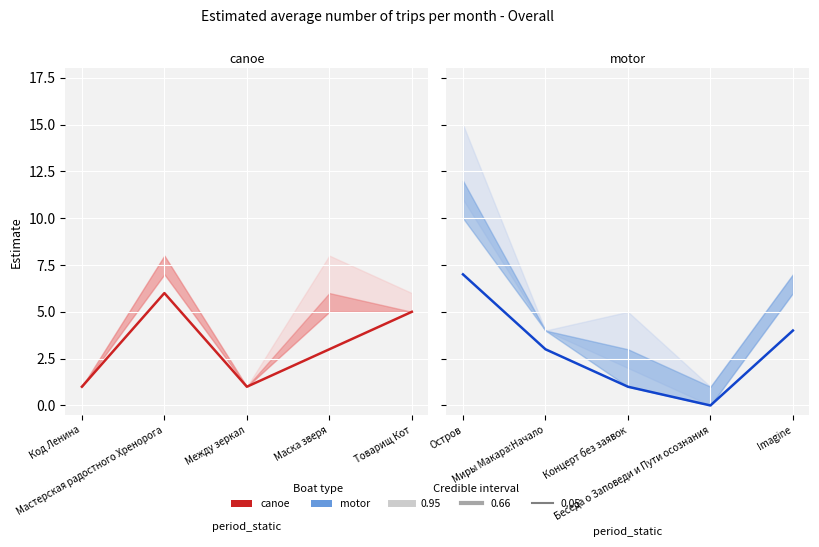

What is the difference between the values at Миры Макара:Начало and Imagine?

1